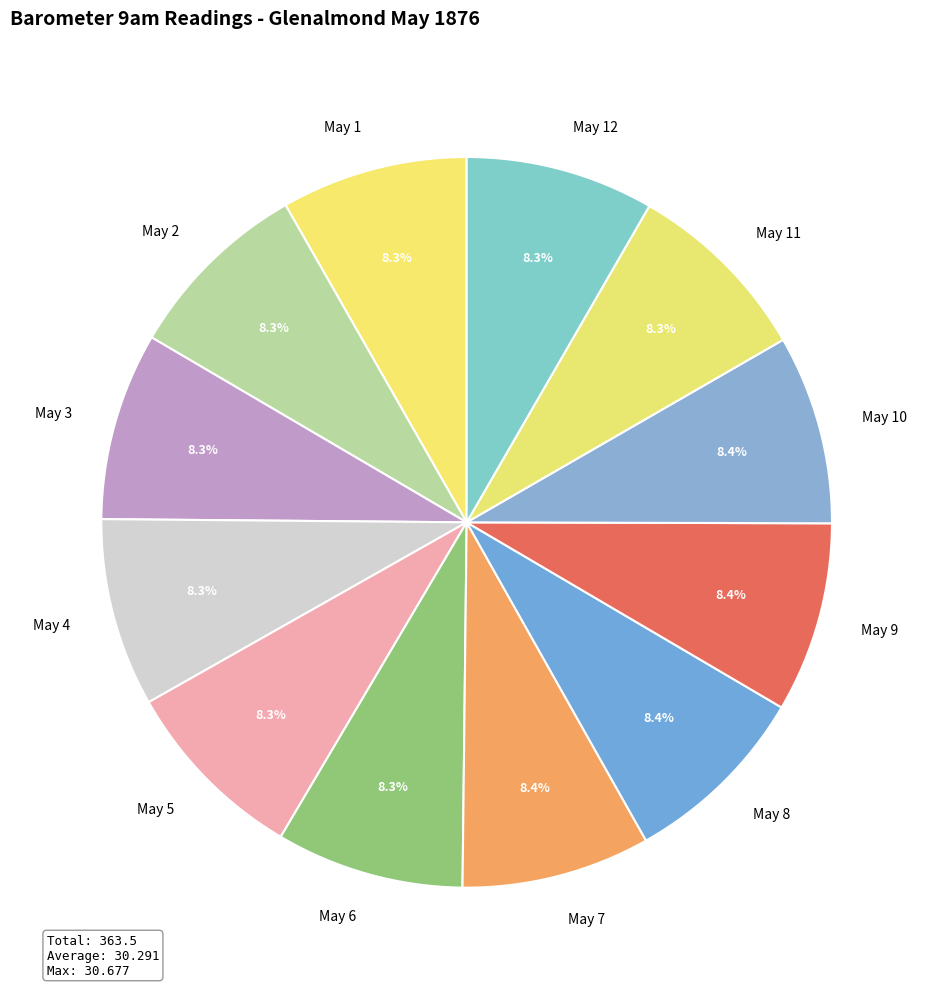

To the nearest percent, what percentage of the pie is May 4?

8%